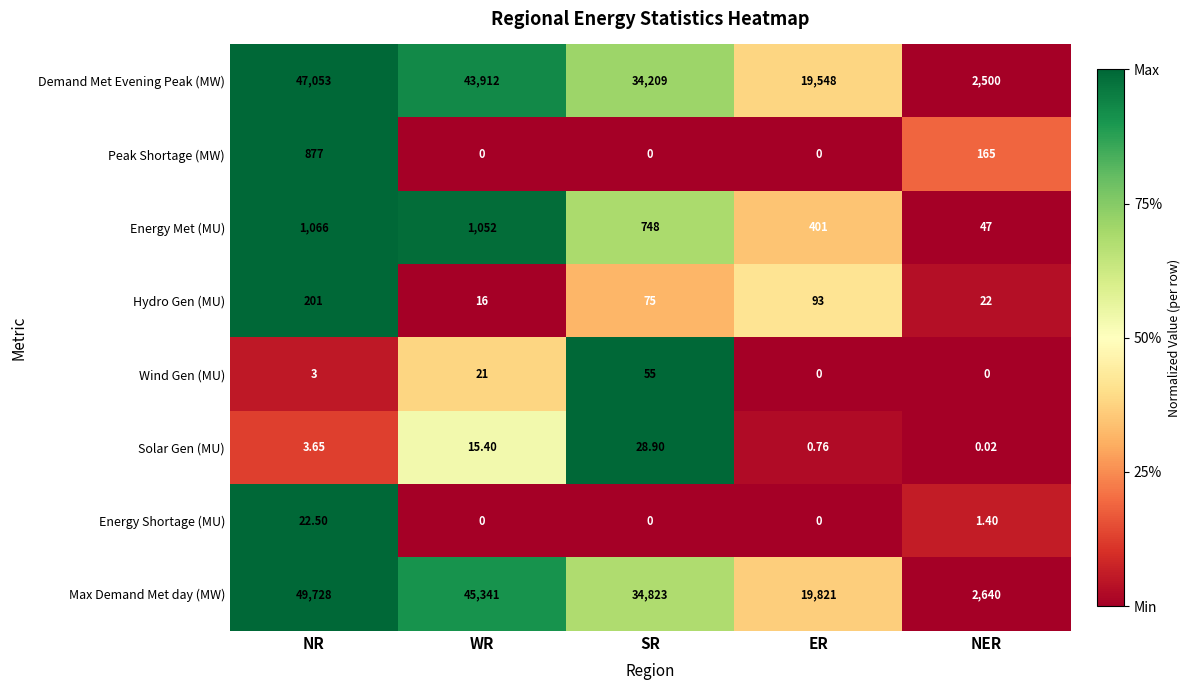

At which category is the sum across all series the highest?

NR